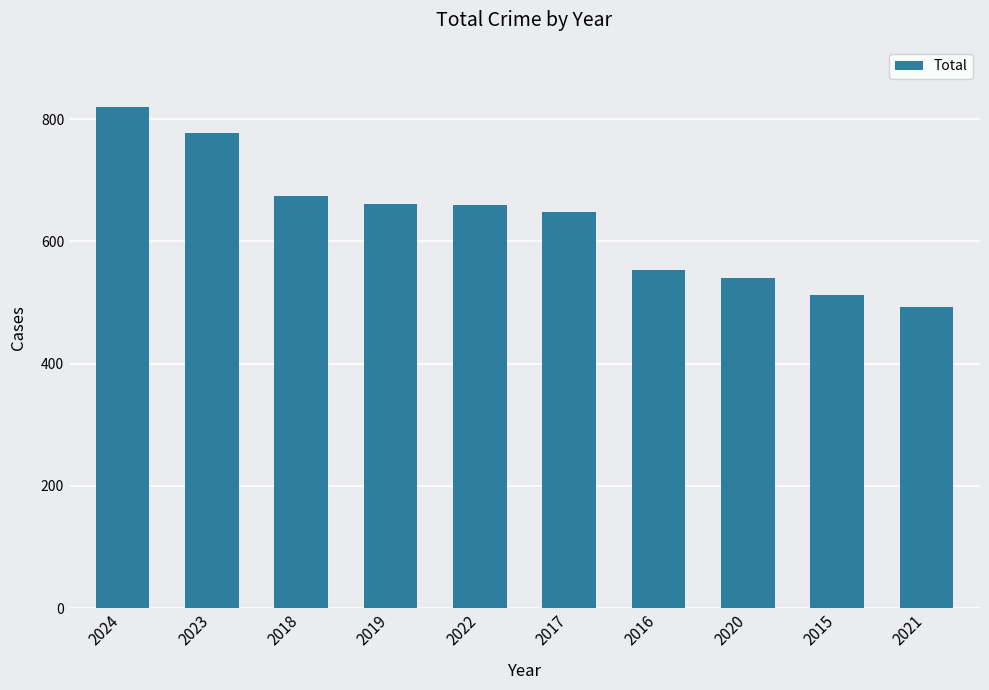

The chart shows a value of 203 at 2015. True or false?

False